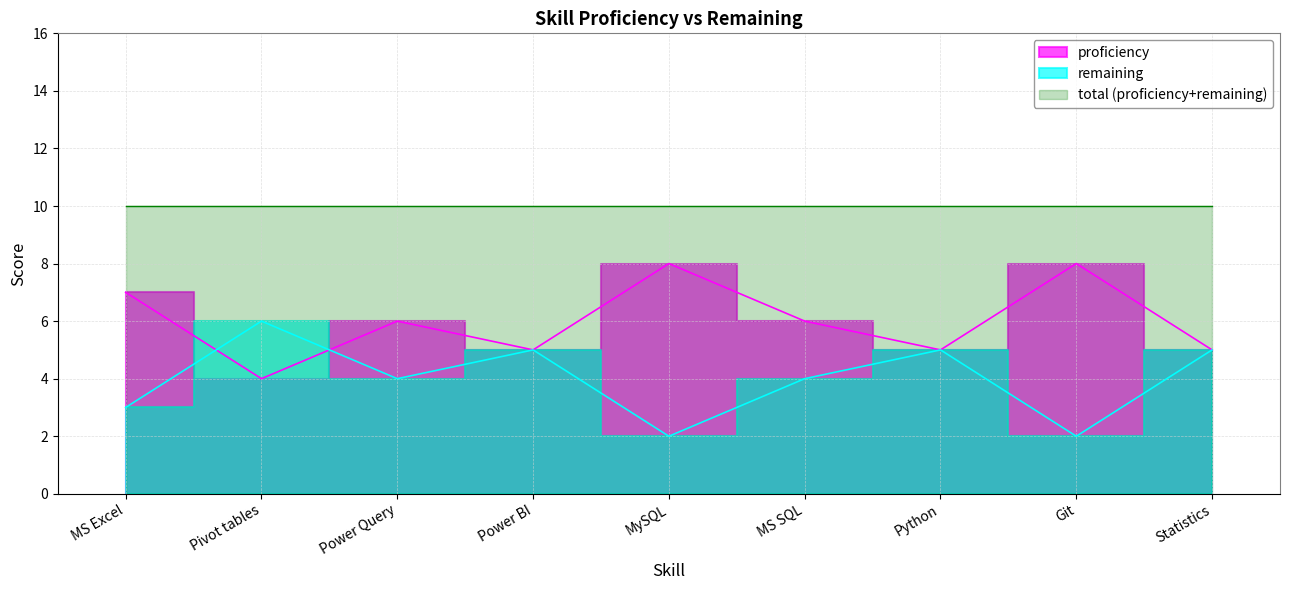

True or false: remaining and proficiency intersect in this chart.

True